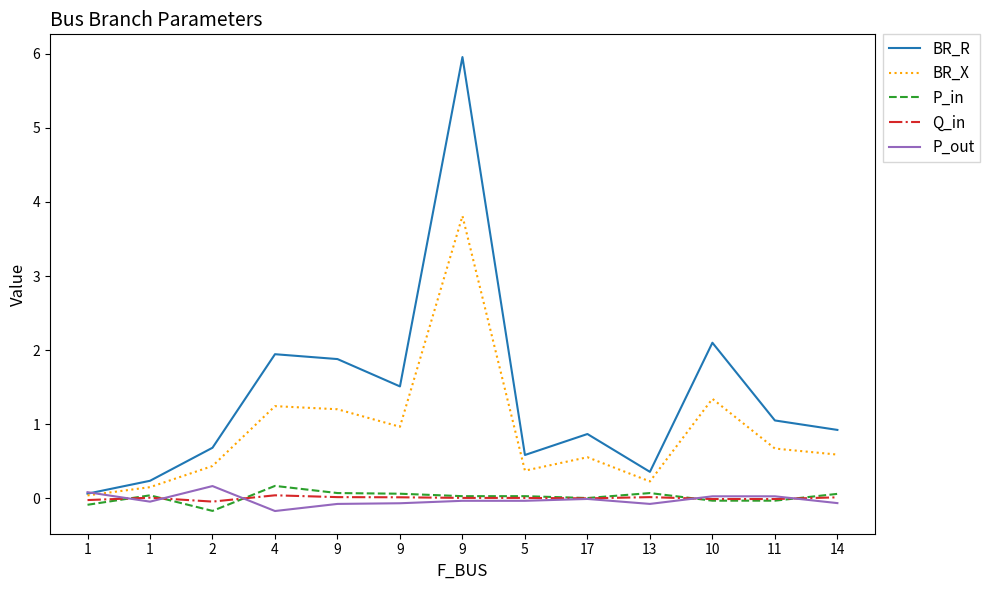

How many intersections are there between Q_in and P_in?

5